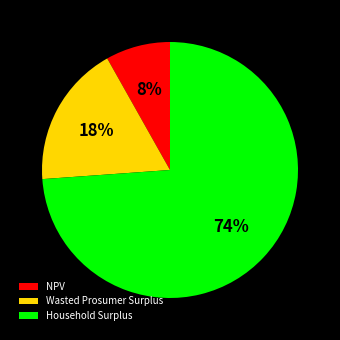

To the nearest percent, what portion does Household Surplus represent?

74%